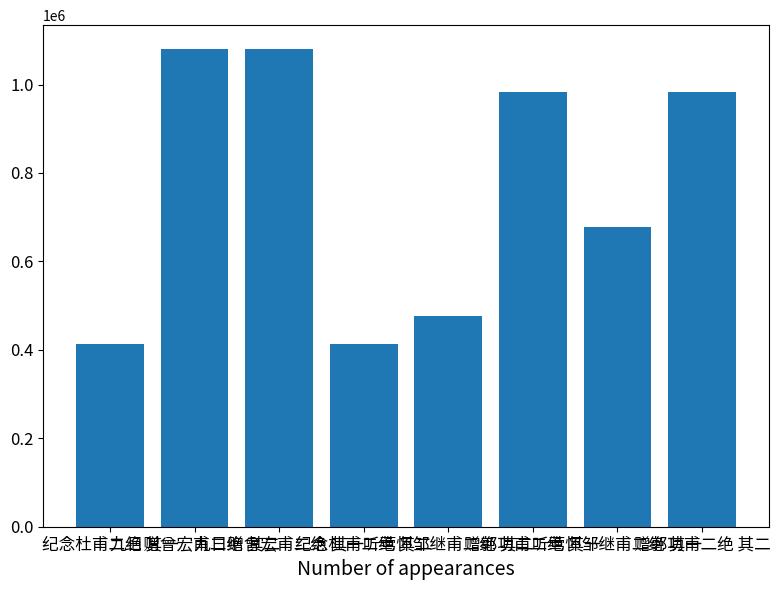

Count the number of data series in this chart.

1